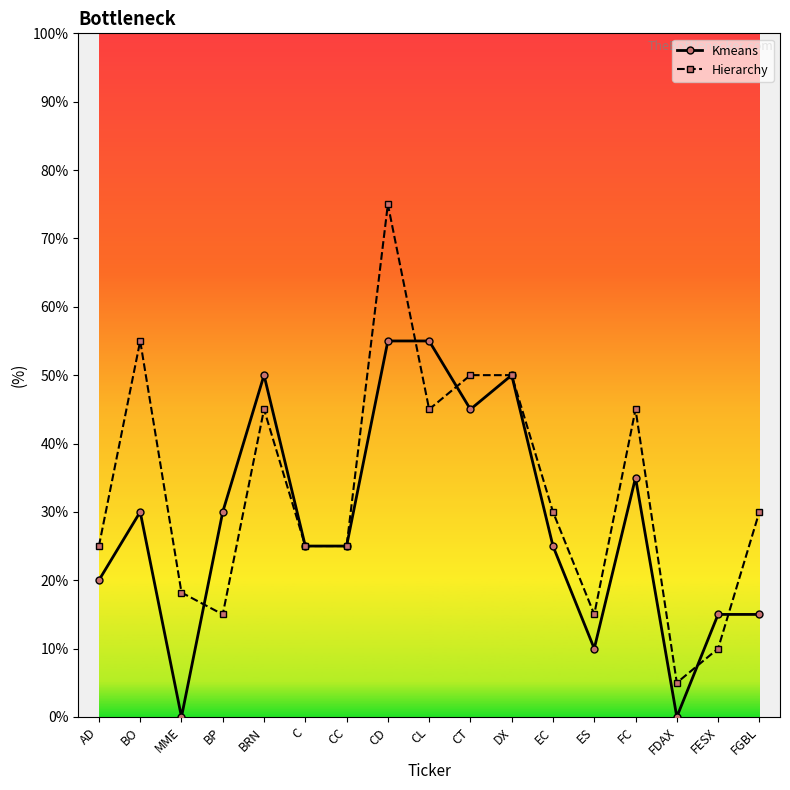

At which label does Hierarchy reach its minimum?

FDAX